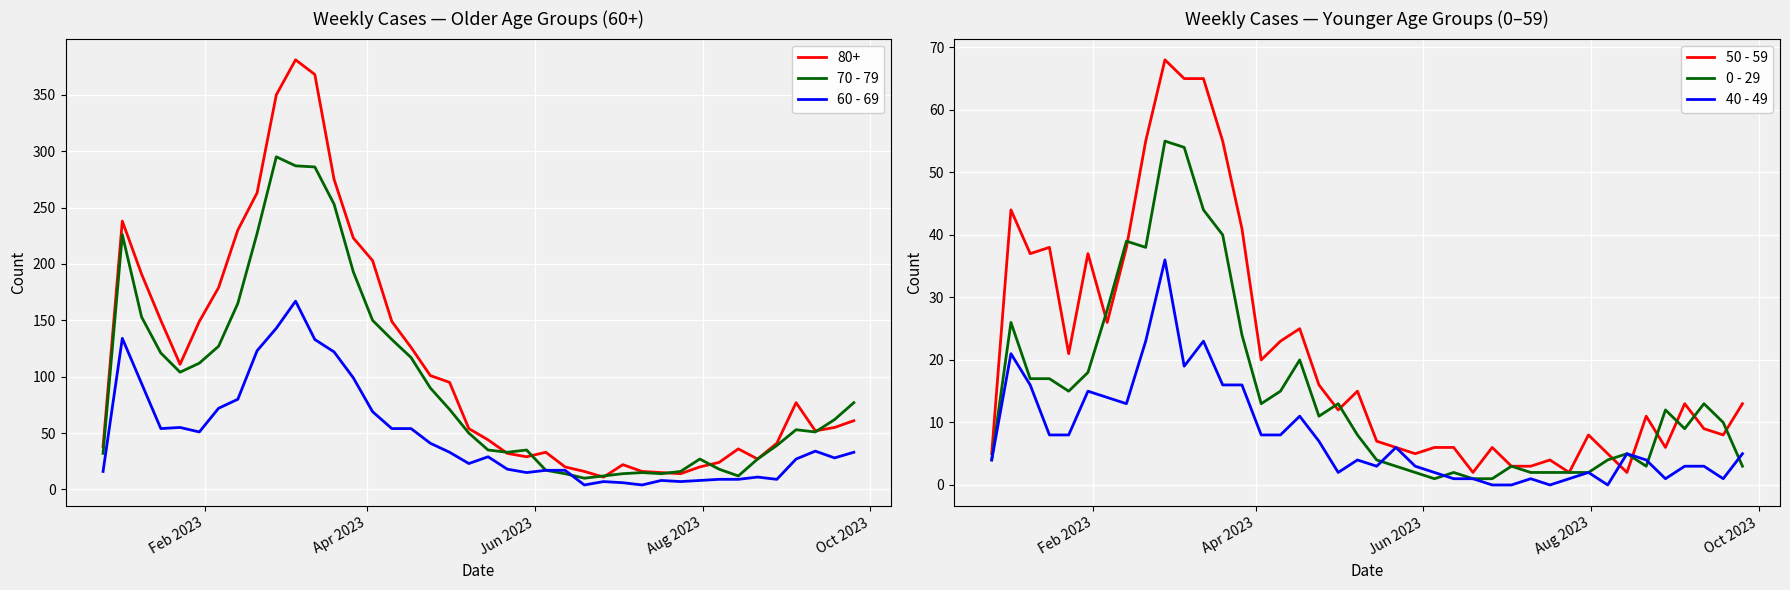

True or false: 50 - 59 and 70 - 79 intersect in this chart.

False